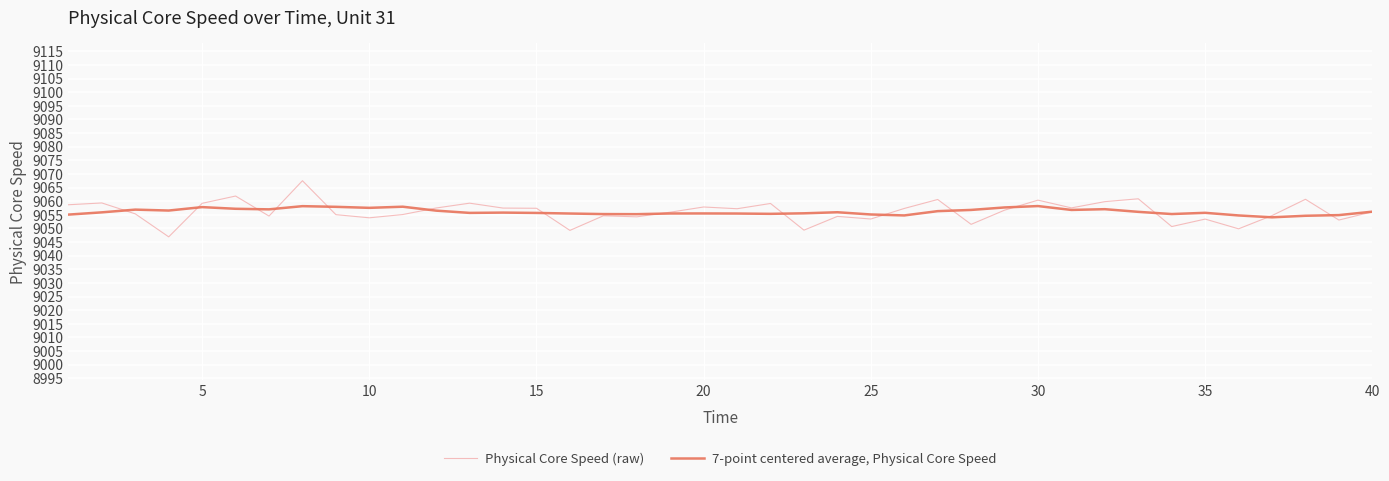

In 7-point centered average, Physical Core Speed, how many points are higher than both neighbors (excluding endpoints)?

10